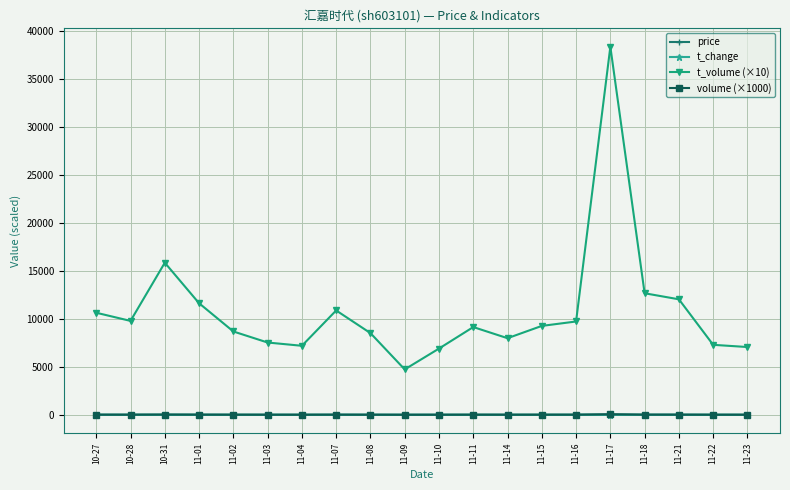

True or false: price has a value of 5.5 at 10-27.

True